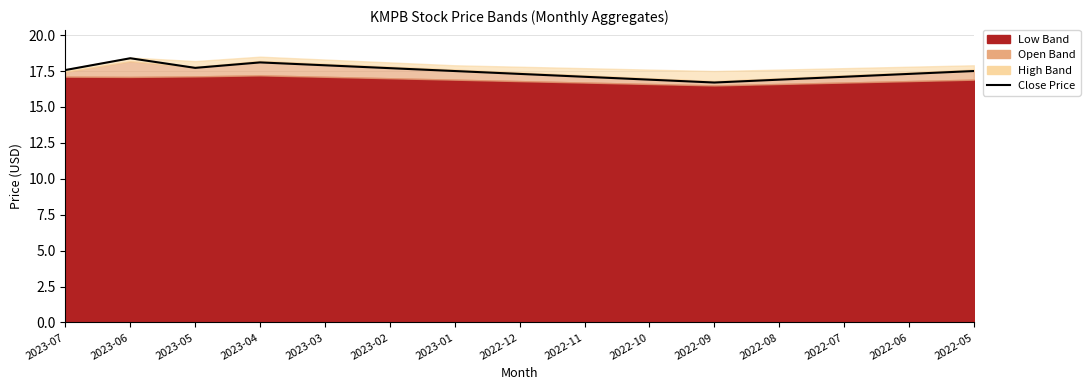

How many data points are less than 17?

3